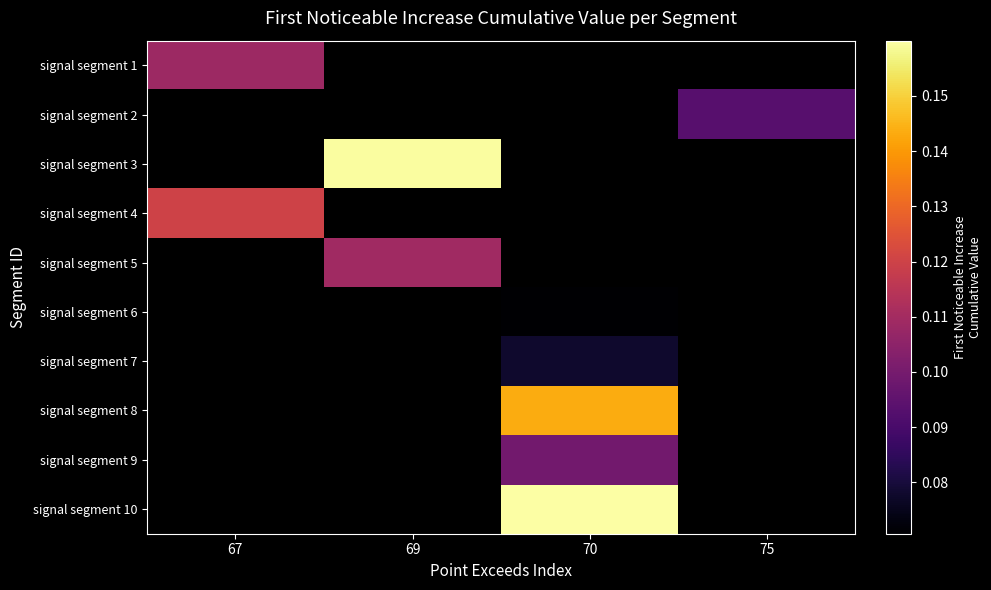

What is the maximum value shown in the chart?

0.2